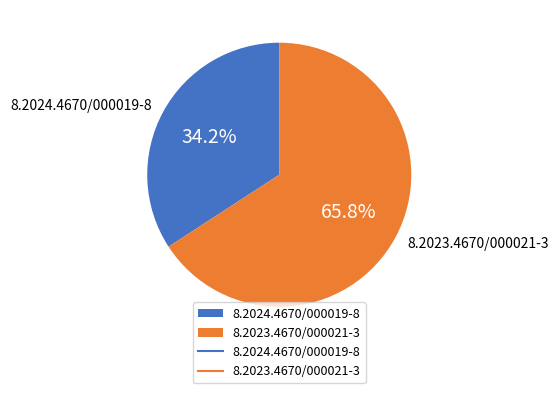

What percentage is the 8.2024.4670/000019-8 slice, to the nearest percent?

34%